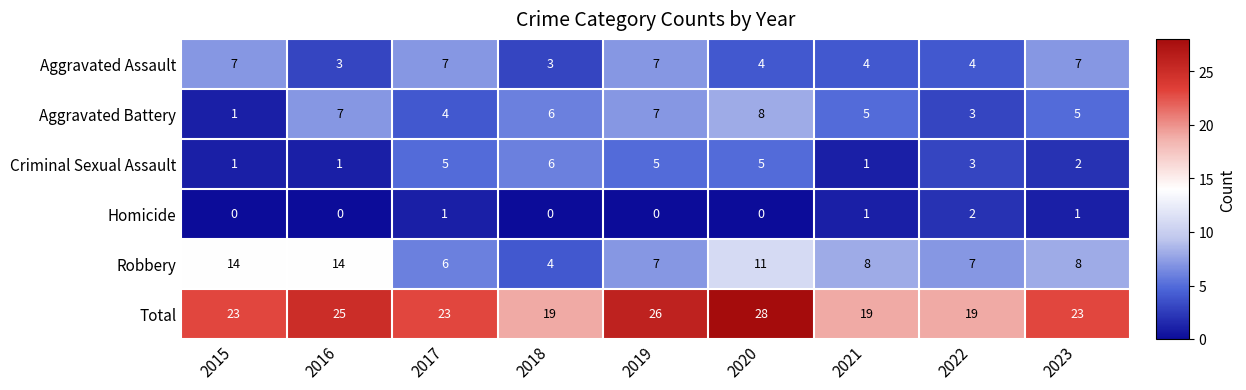

Where is Criminal Sexual Assault nearest to the value 3?

2022